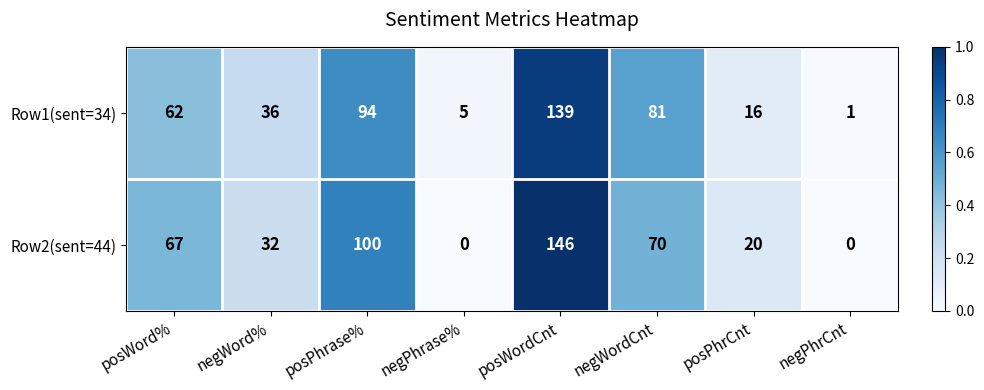

Where is Row2(sent=44) nearest to the value 73?

negWordCnt